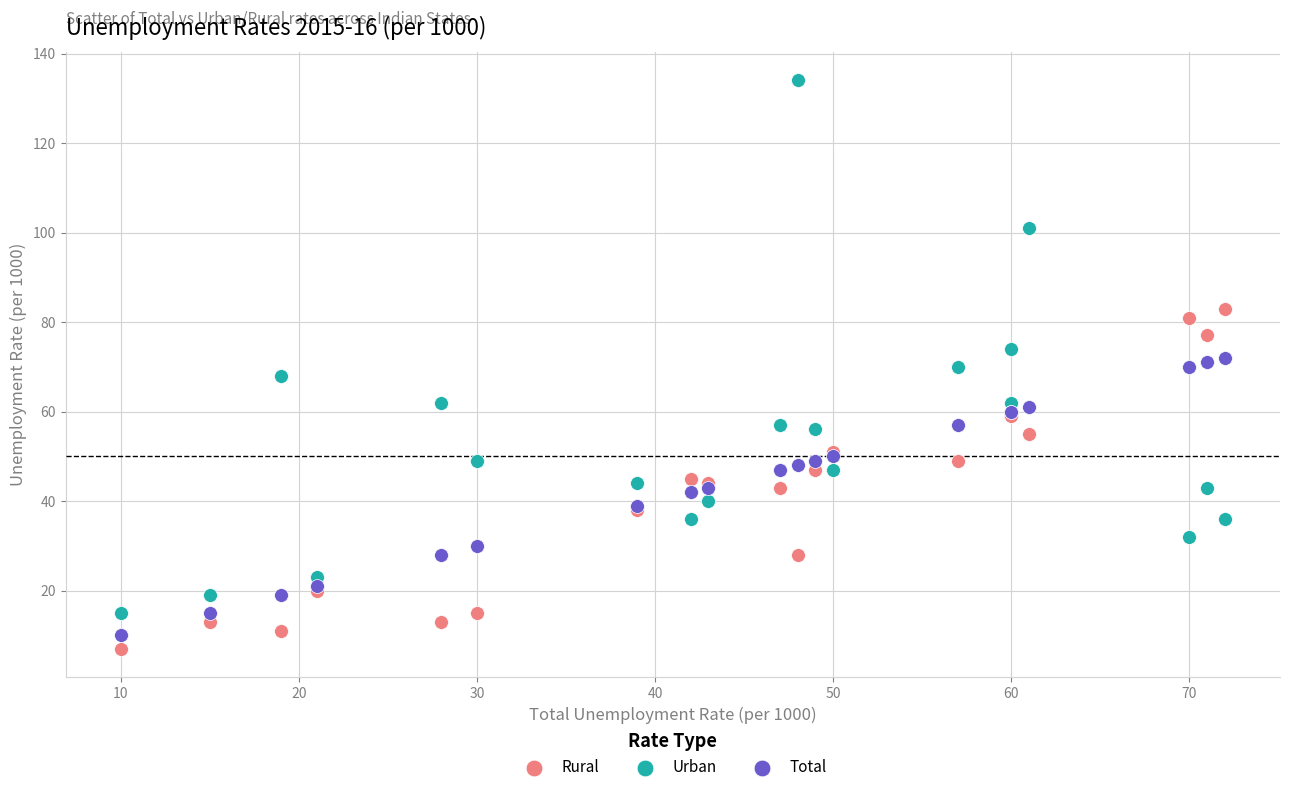

Which series reaches the maximum Y coordinate?

Urban